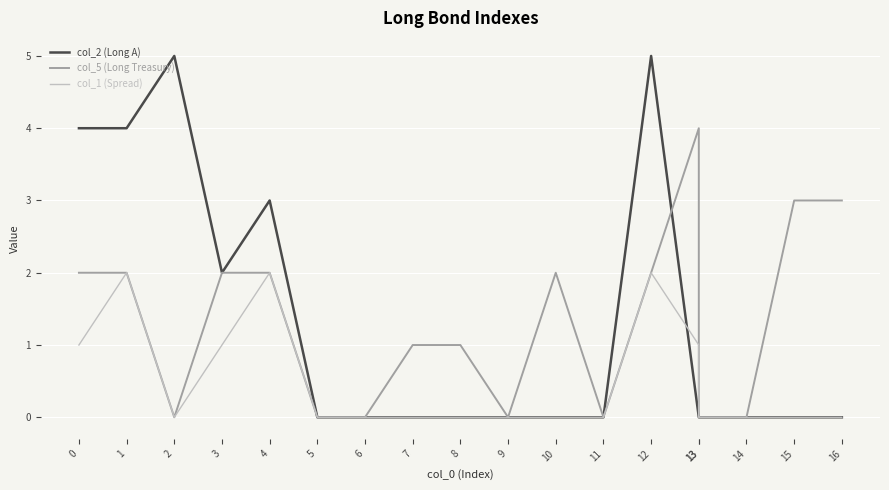

Where is the first local minimum for col_1 (Spread)?

2